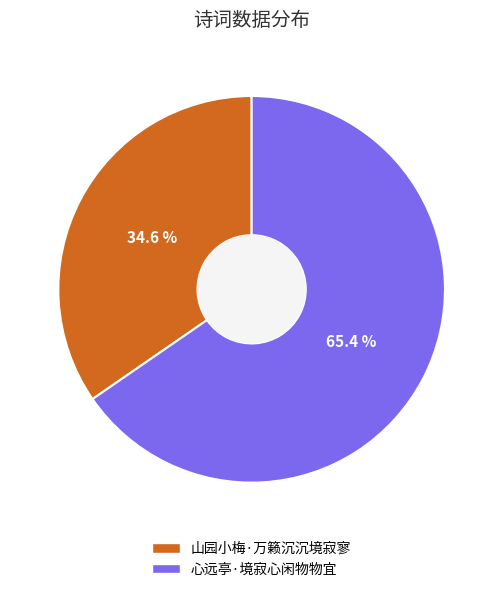

Which has a higher value, 心远亭·境寂心闲物物宜 or 山园小梅·万籁沉沉境寂寥?

心远亭·境寂心闲物物宜